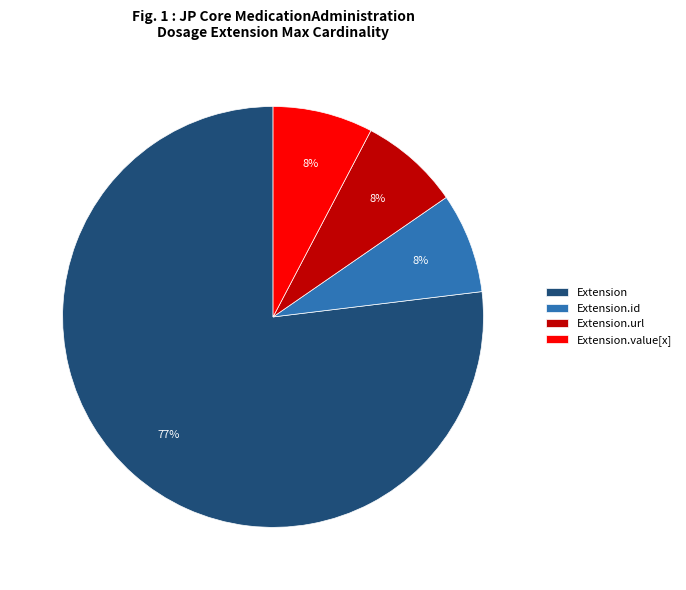

Which category has the biggest portion of the pie?

Extension